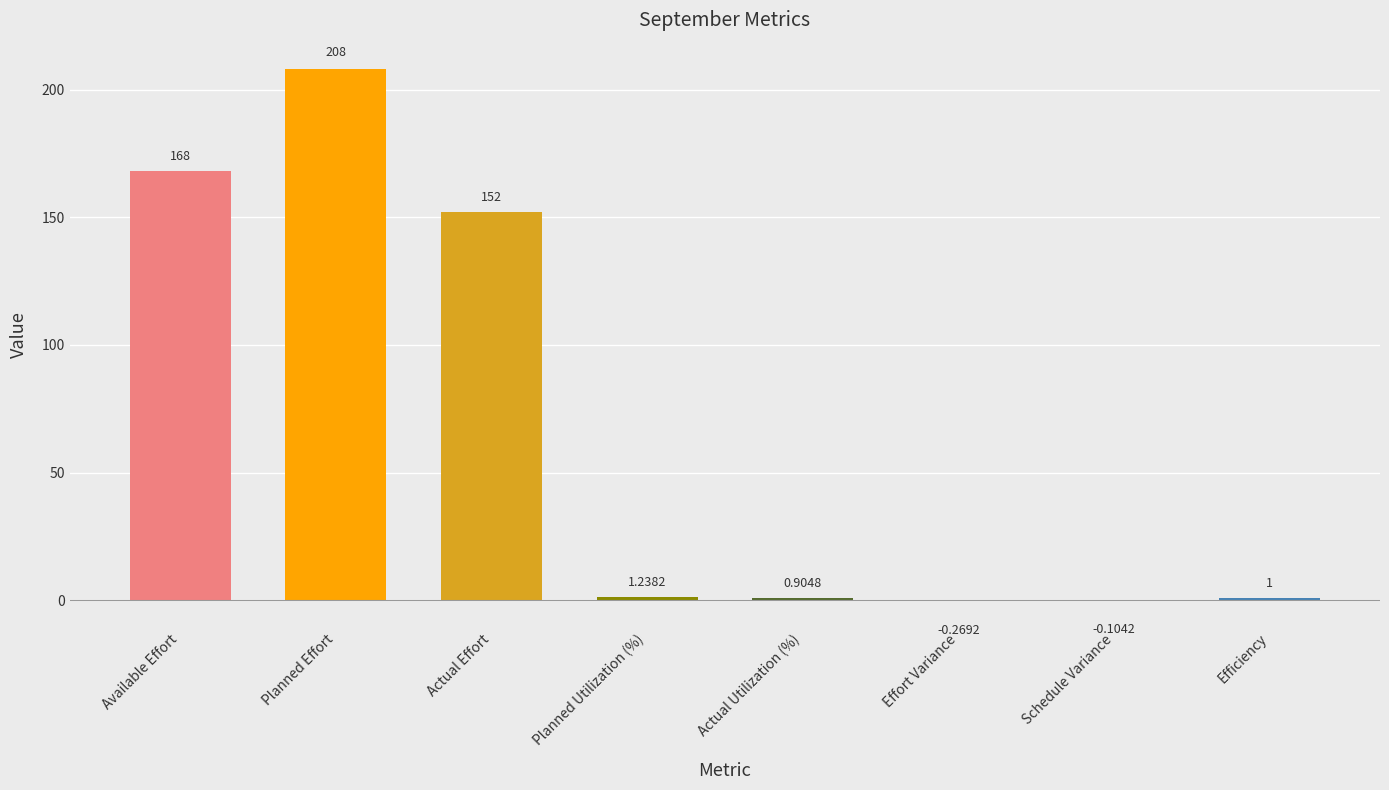

How many distinct data groups are displayed?

1